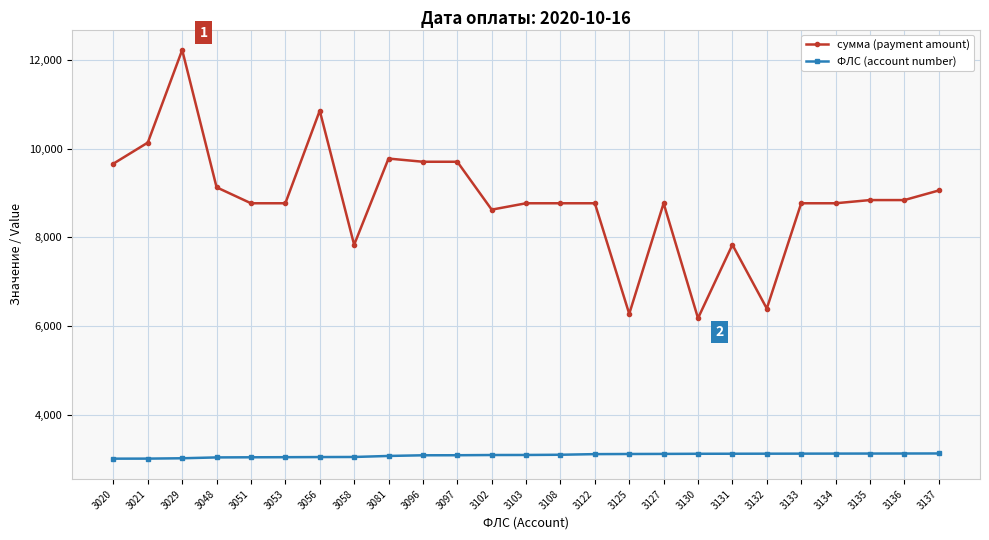

Rank the series at 3056 from highest to lowest value.

сумма (payment amount), ФЛС (account number)